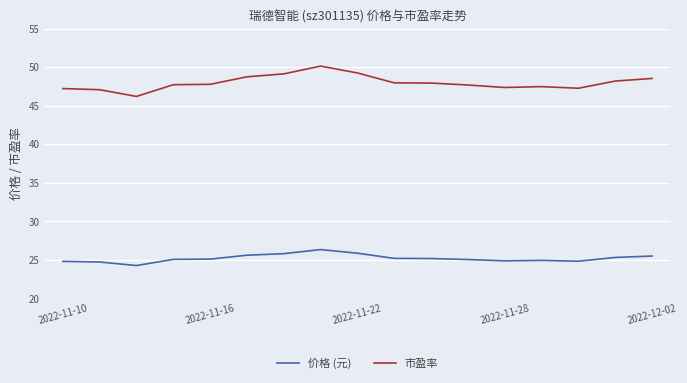

True or false: 价格 (元) and 市盈率 cross at least once.

False